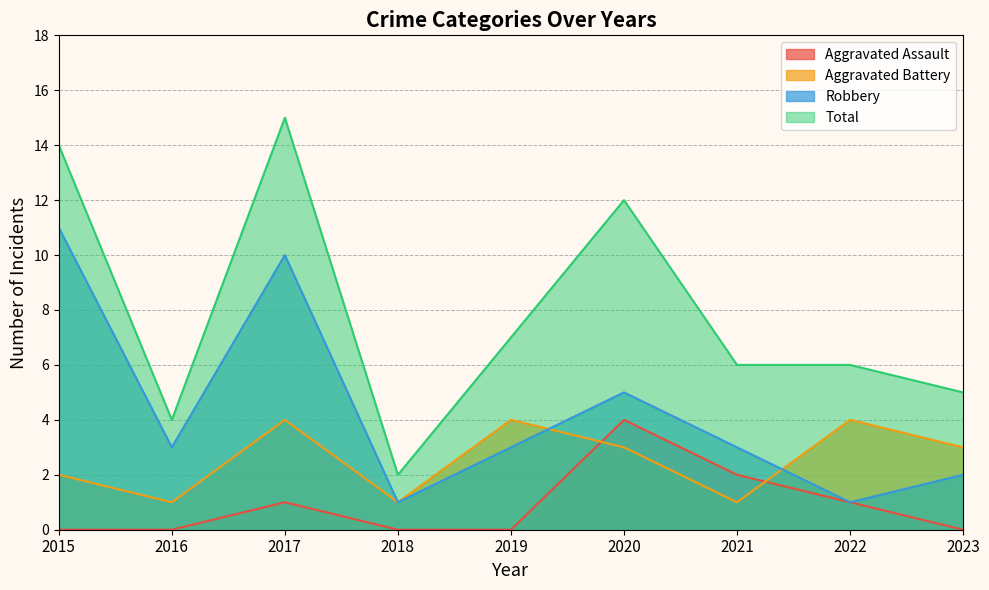

The value of Aggravated Battery at 2019 is 4. True or false?

True